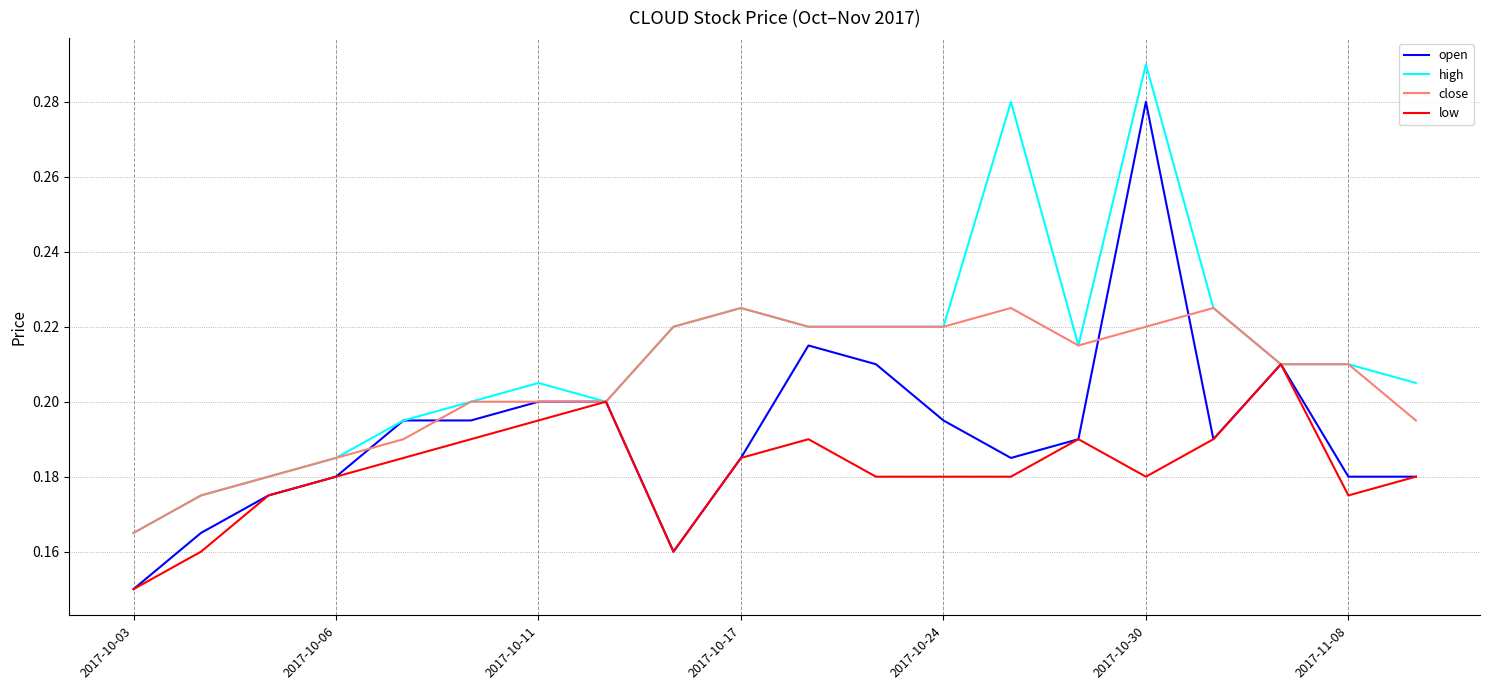

What are all the series names shown in the legend?

open, high, close, low